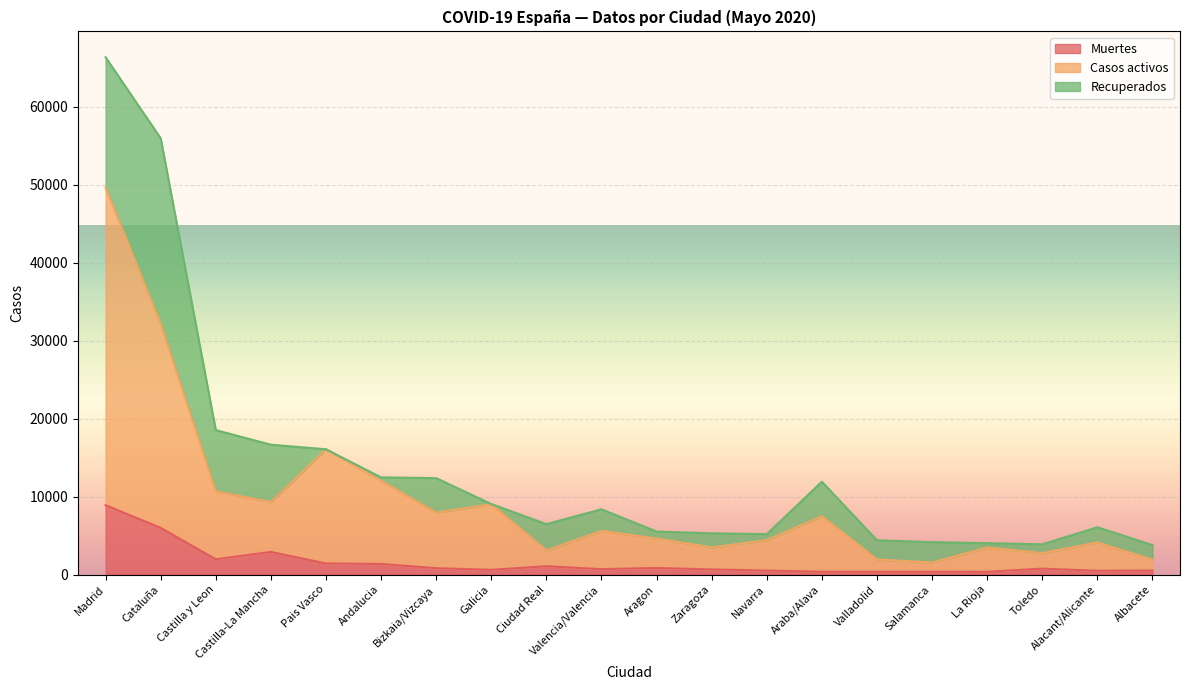

How many interior local peaks does the Casos activos series have?

6